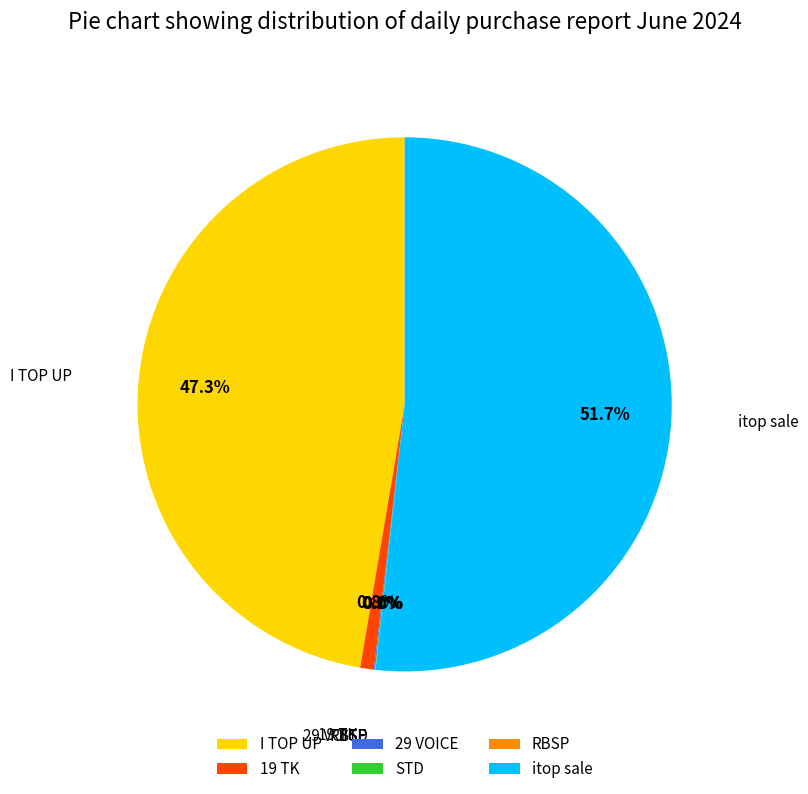

Is there any slice that represents more than half of the pie?

Yes